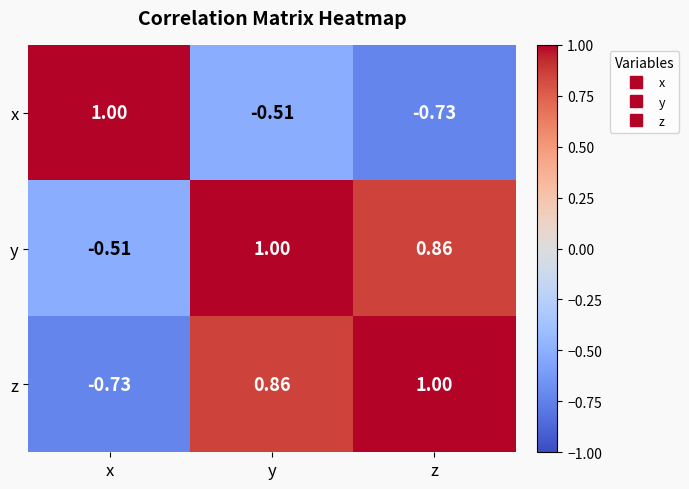

List the labels in order of z value, largest first.

z, y, x